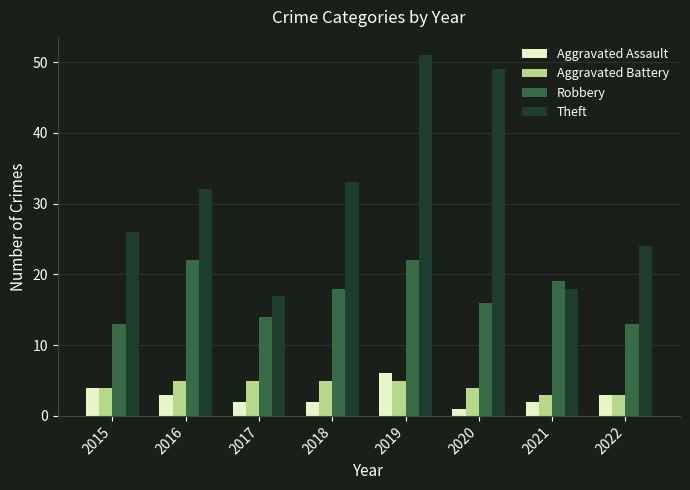

Which series changed the most between 2017 and 2019?

Theft